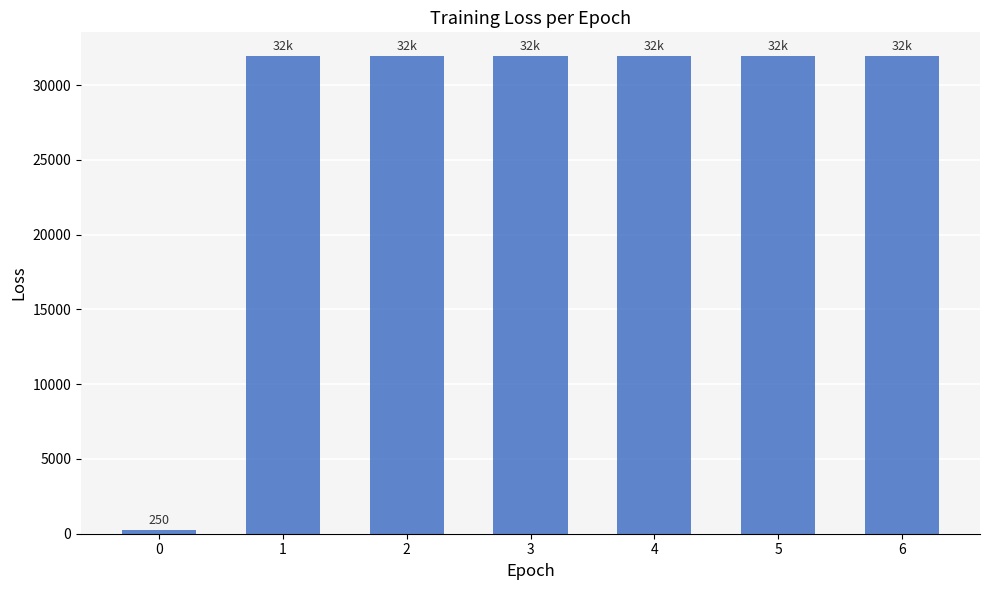

What is the maximum value shown in the chart?

31925.9